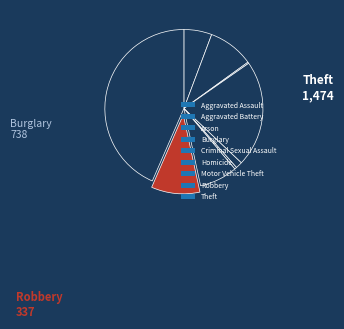

Count the number of slices in the pie.

9